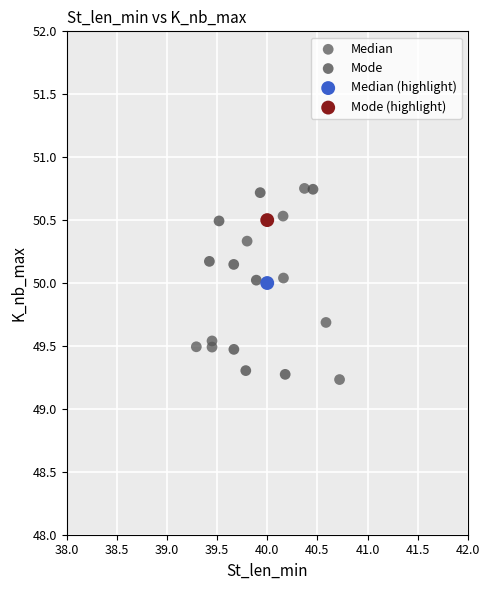

Which series contains the lowest Y value?

Median